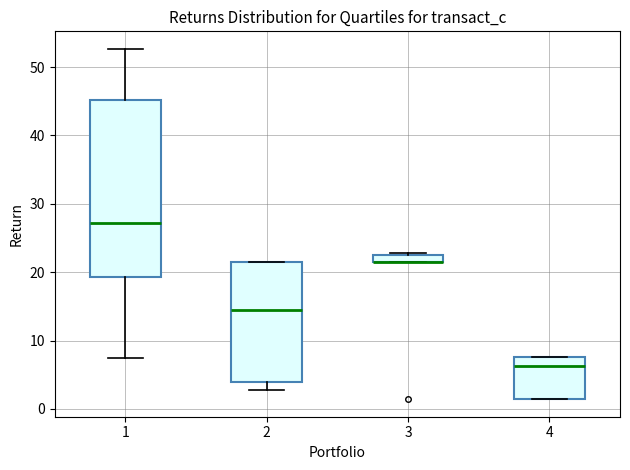

Comparing the boxes themselves (not the whiskers), which one is the tallest?

1